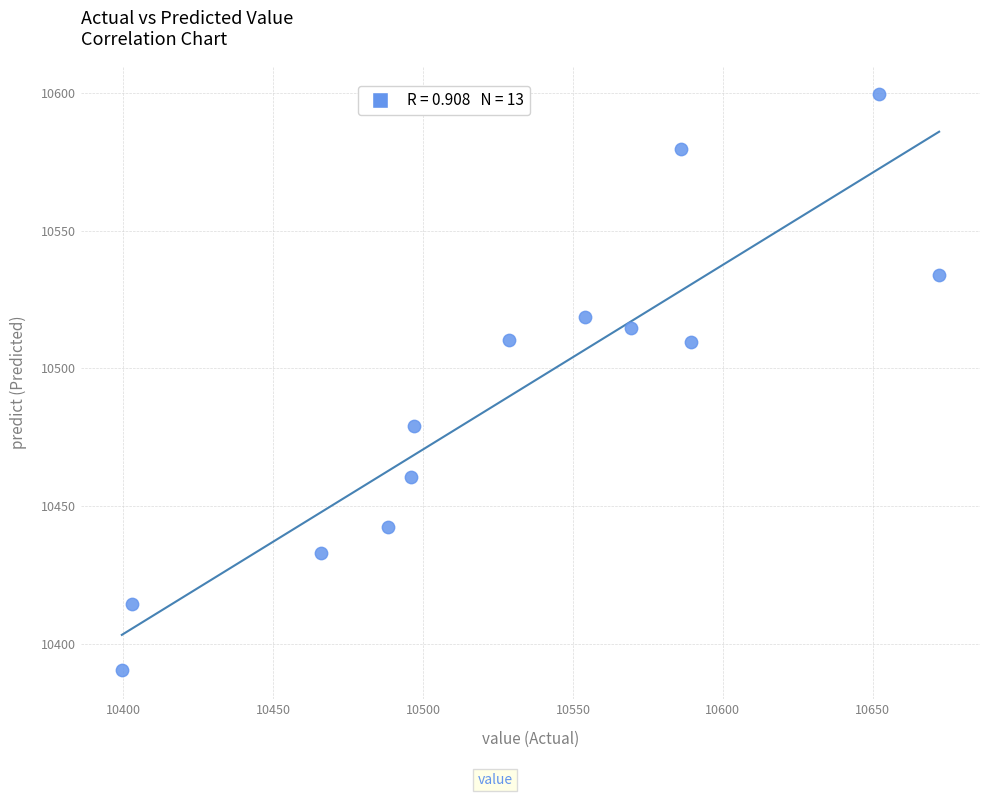

What is the range of X values (max minus min)?

272.6